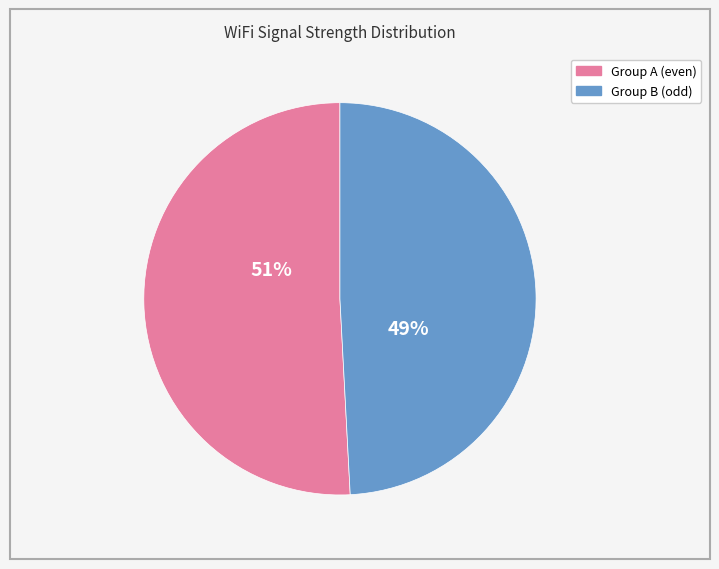

To the nearest percent, what is the average slice percentage?

50%